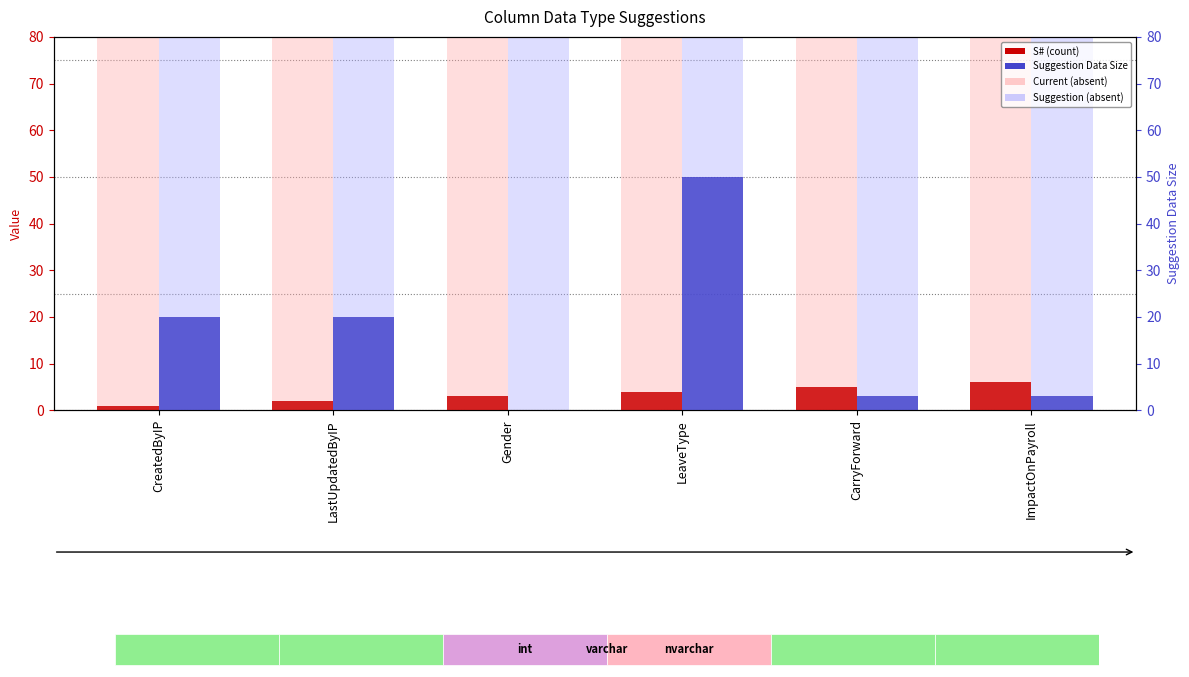

Which label corresponds to the largest value in the chart?

LeaveType